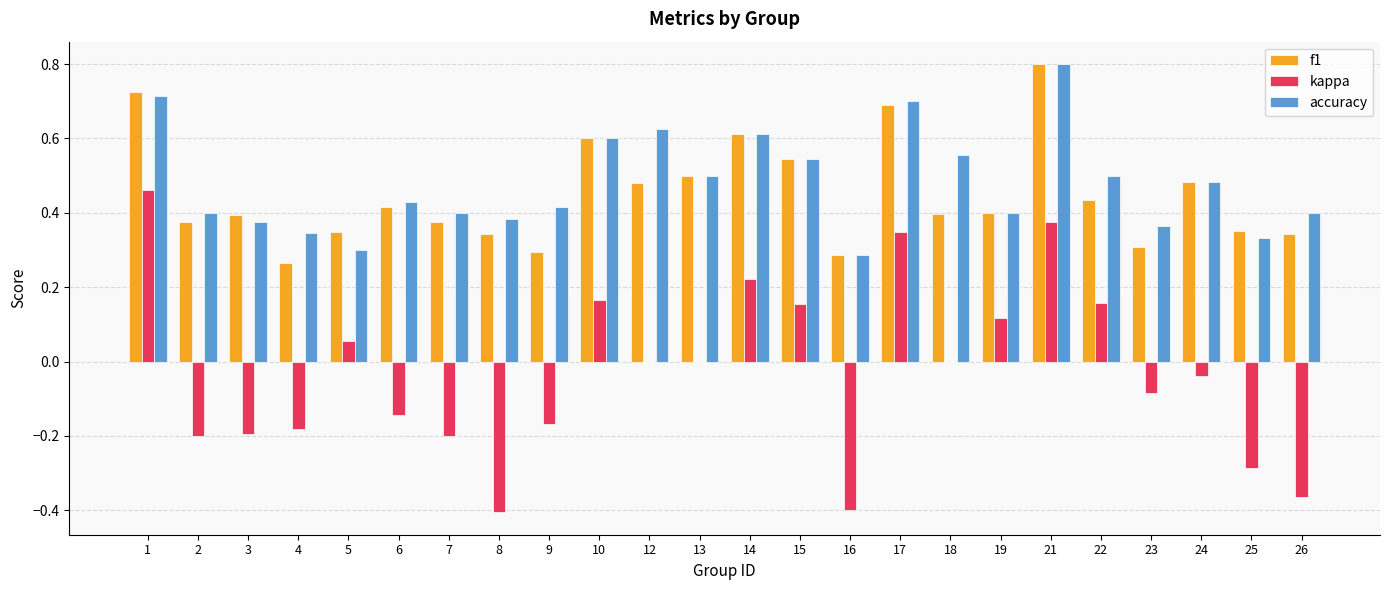

How many f1 values are between 0 and 1?

24